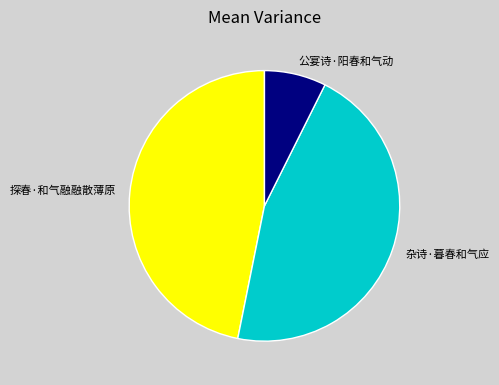

Approximately how many times larger is the value at 杂诗·暮春和气应 compared to 公宴诗·阳春和气动?

6.2